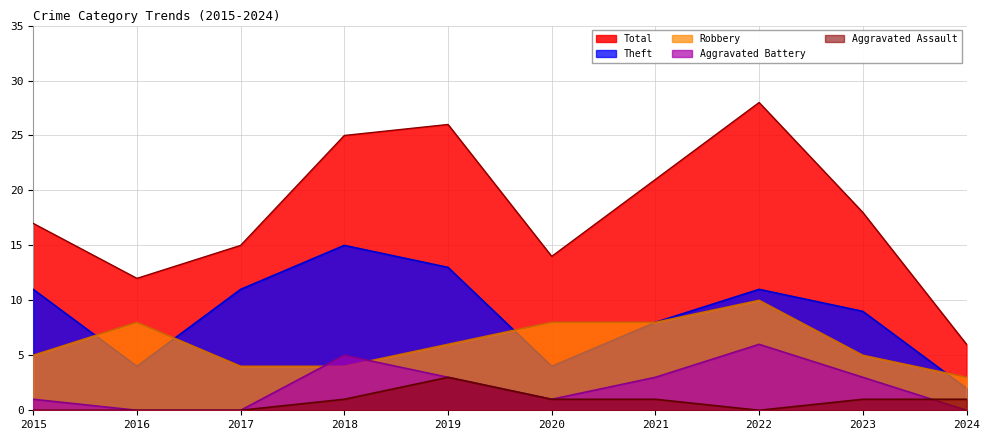

Between 2015 and 2023, which series saw the biggest shift?

Theft